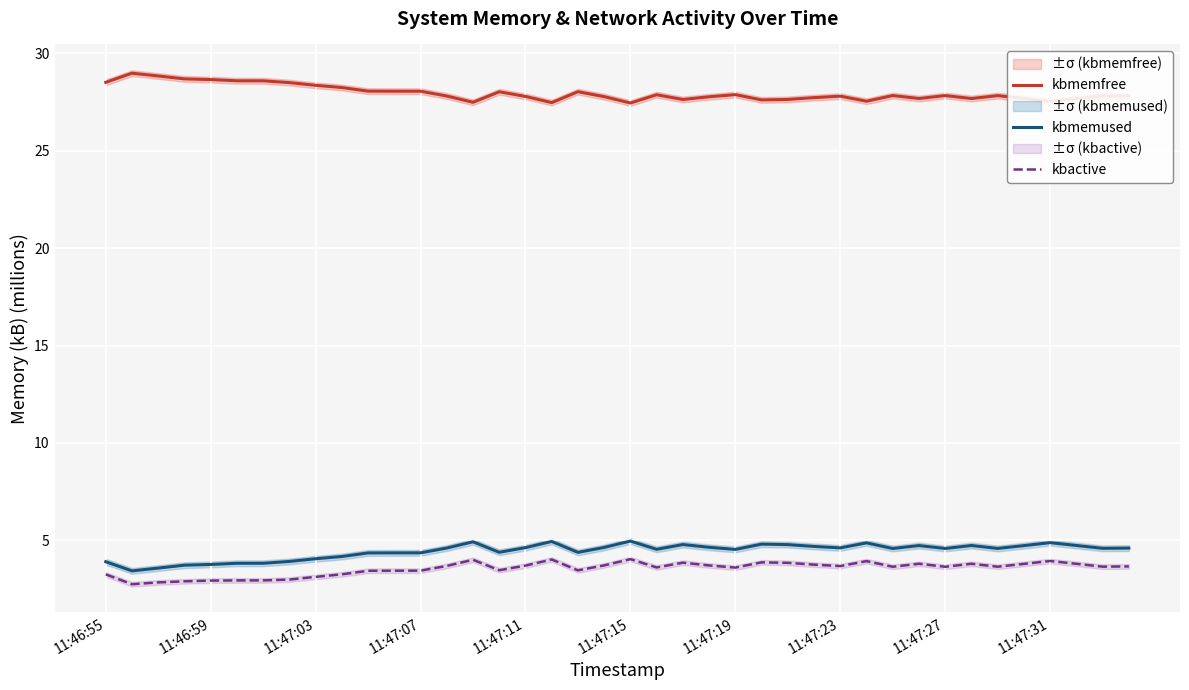

At which label does kbactive first exceed 3?

11:46:55